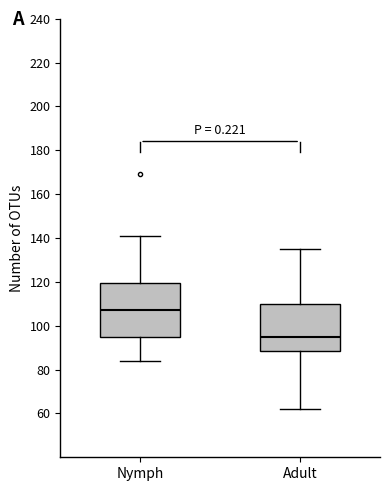

Comparing the boxes themselves (not the whiskers), which one is the tallest?

Nymph